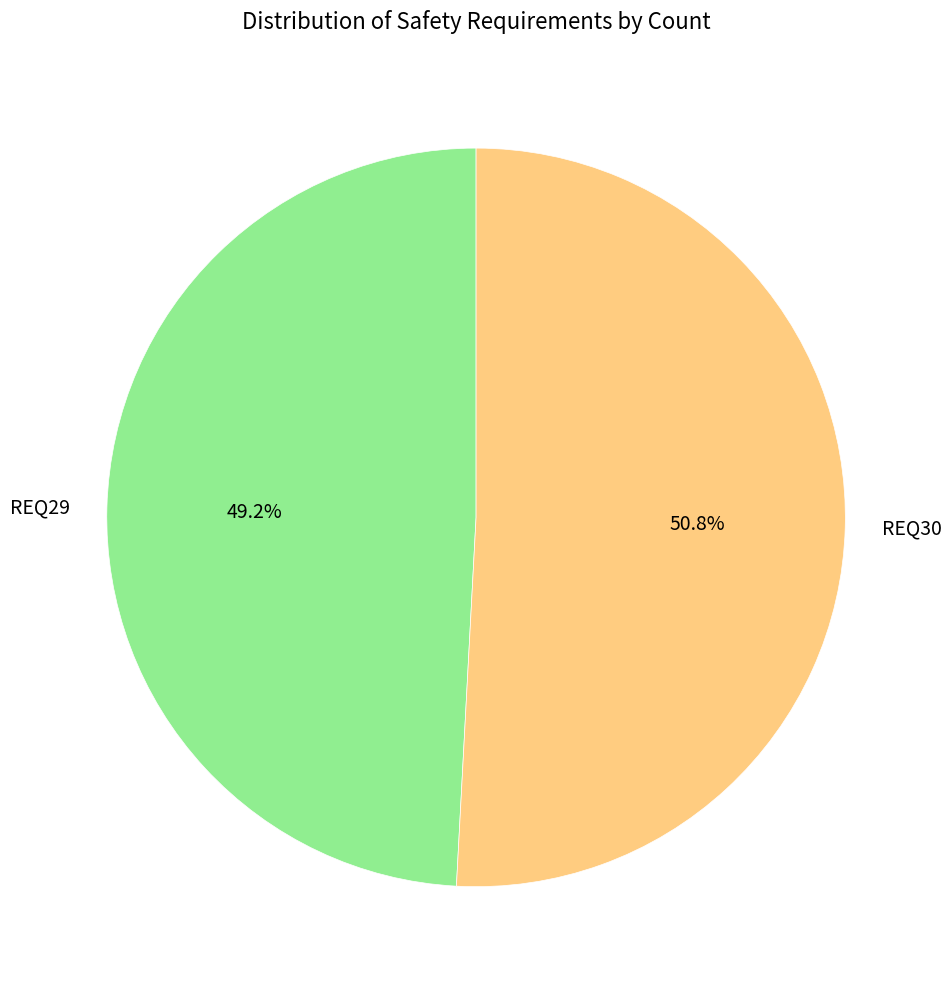

Which category has the smallest portion of the pie?

REQ29